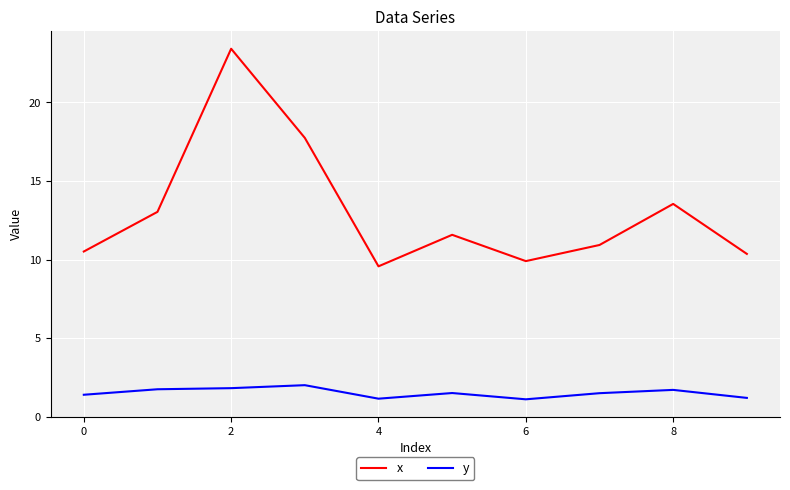

Which series has the largest total across all categories?

x